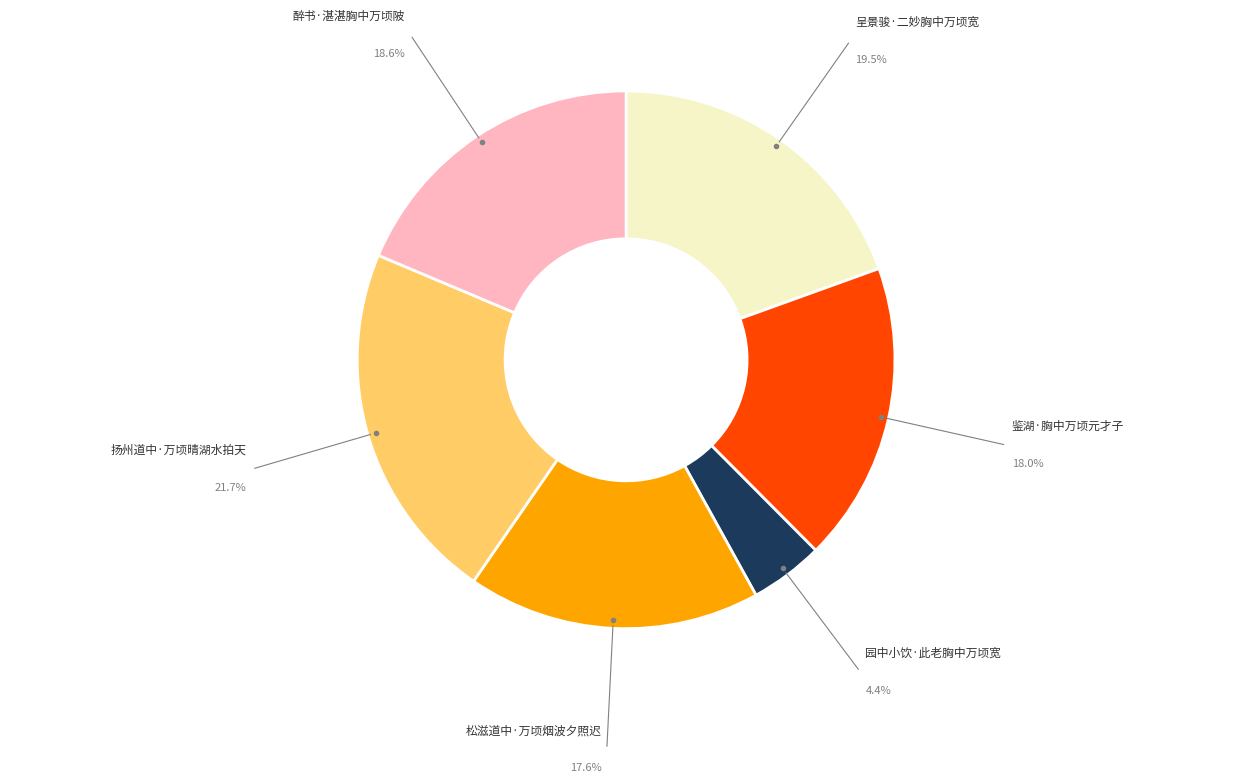

Is there a majority slice in this chart?

No